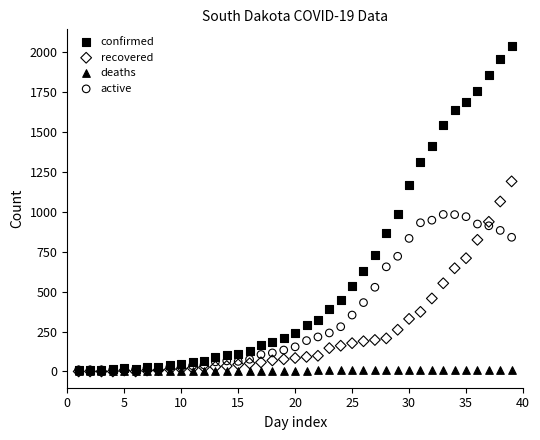

Which series has the widest spread of Y values?

confirmed